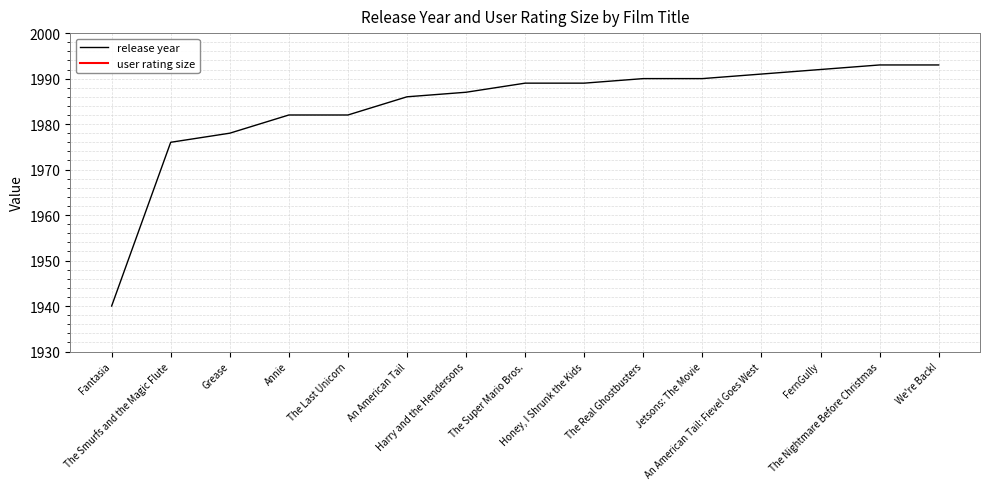

What is the difference between the values at The Nightmare Before Christmas and Annie?

11